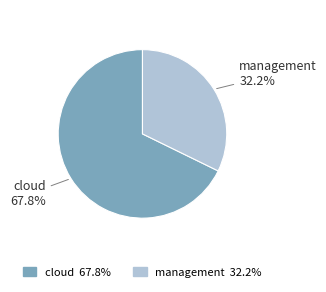

Which has a higher value, management or cloud?

cloud